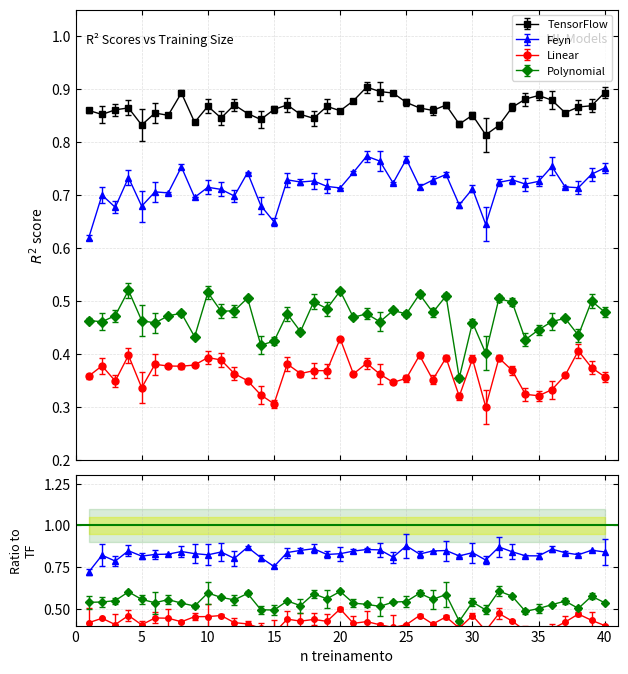

Reading left to right, extract all data points from this chart.

r2_tensorflow: 1=0.9	2=0.9	3=0.9	4=0.9	5=0.8	6=0.9	7=0.9	8=0.9	9=0.8	10=0.9	11=0.8	12=0.9	13=0.9	14=0.8	15=0.9	16=0.9	17=0.9	18=0.8	19=0.9	20=0.9	21=0.9	22=0.9	23=0.9	24=0.9	25=0.9	26=0.9	27=0.9	28=0.9	29=0.8	30=0.9	31=0.8	32=0.8	33=0.9	34=0.9	35=0.9	36=0.9	37=0.9	38=0.9	39=0.9	40=0.9
r2_feyn: 1=0.6	2=0.7	3=0.7	4=0.7	5=0.7	6=0.7	7=0.7	8=0.8	9=0.7	10=0.7	11=0.7	12=0.7	13=0.7	14=0.7	15=0.6	16=0.7	17=0.7	18=0.7	19=0.7	20=0.7	21=0.7	22=0.8	23=0.8	24=0.7	25=0.8	26=0.7	27=0.7	28=0.7	29=0.7	30=0.7	31=0.6	32=0.7	33=0.7	34=0.7	35=0.7	36=0.8	37=0.7	38=0.7	39=0.7	40=0.8
r2_linear: 1=0.4	2=0.4	3=0.3	4=0.4	5=0.3	6=0.4	7=0.4	8=0.4	9=0.4	10=0.4	11=0.4	12=0.4	13=0.4	14=0.3	15=0.3	16=0.4	17=0.4	18=0.4	19=0.4	20=0.4	21=0.4	22=0.4	23=0.4	24=0.3	25=0.4	26=0.4	27=0.4	28=0.4	29=0.3	30=0.4	31=0.3	32=0.4	33=0.4	34=0.3	35=0.3	36=0.3	37=0.4	38=0.4	39=0.4	40=0.4
r2_poli: 1=0.5	2=0.5	3=0.5	4=0.5	5=0.5	6=0.5	7=0.5	8=0.5	9=0.4	10=0.5	11=0.5	12=0.5	13=0.5	14=0.4	15=0.4	16=0.5	17=0.4	18=0.5	19=0.5	20=0.5	21=0.5	22=0.5	23=0.5	24=0.5	25=0.5	26=0.5	27=0.5	28=0.5	29=0.4	30=0.5	31=0.4	32=0.5	33=0.5	34=0.4	35=0.4	36=0.5	37=0.5	38=0.4	39=0.5	40=0.5